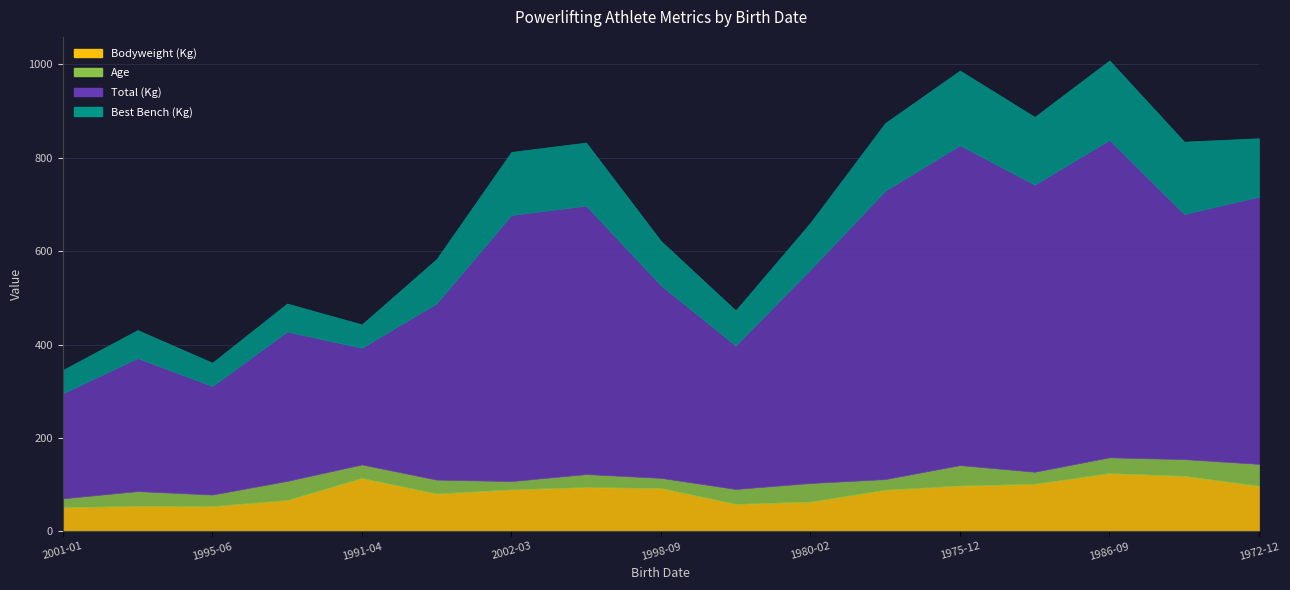

Is it true that Best3BenchKg equals 125.0 at 1972-12?

True